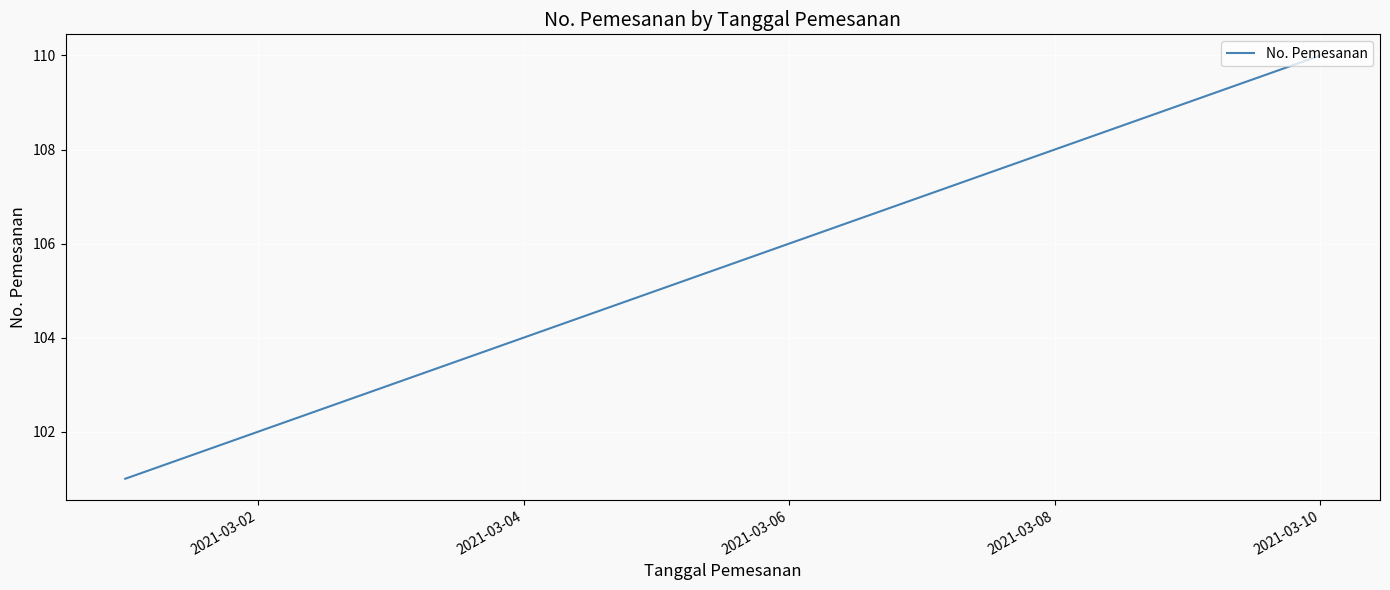

What is the sum of all values?

1055